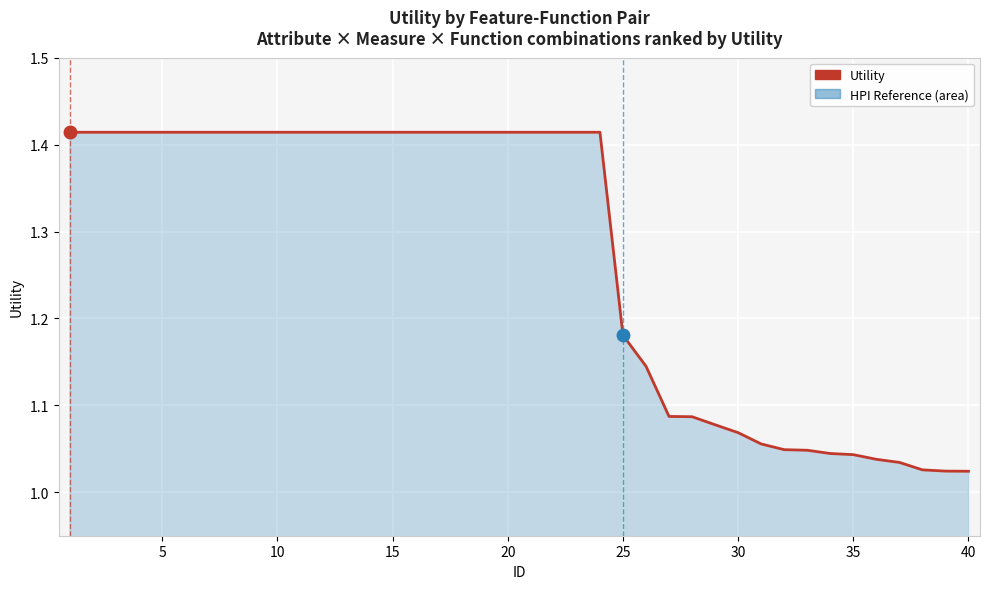

What is the difference between the maximum and minimum values?

0.4